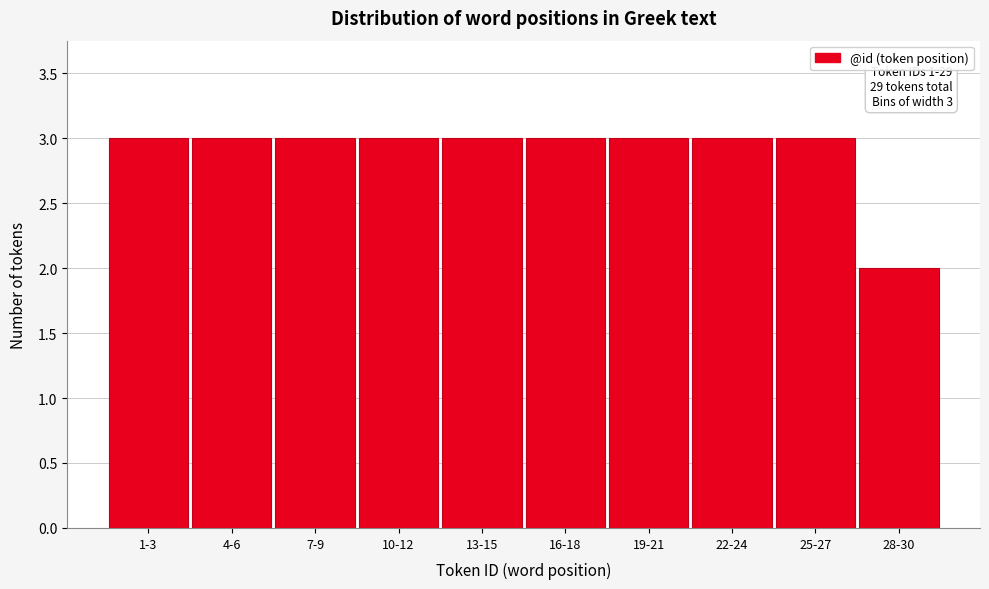

Reading left to right, what are all the values shown in this chart?

1-3=3	4-6=3	7-9=3	10-12=3	13-15=3	16-18=3	19-21=3	22-24=3	25-27=3	28-30=2